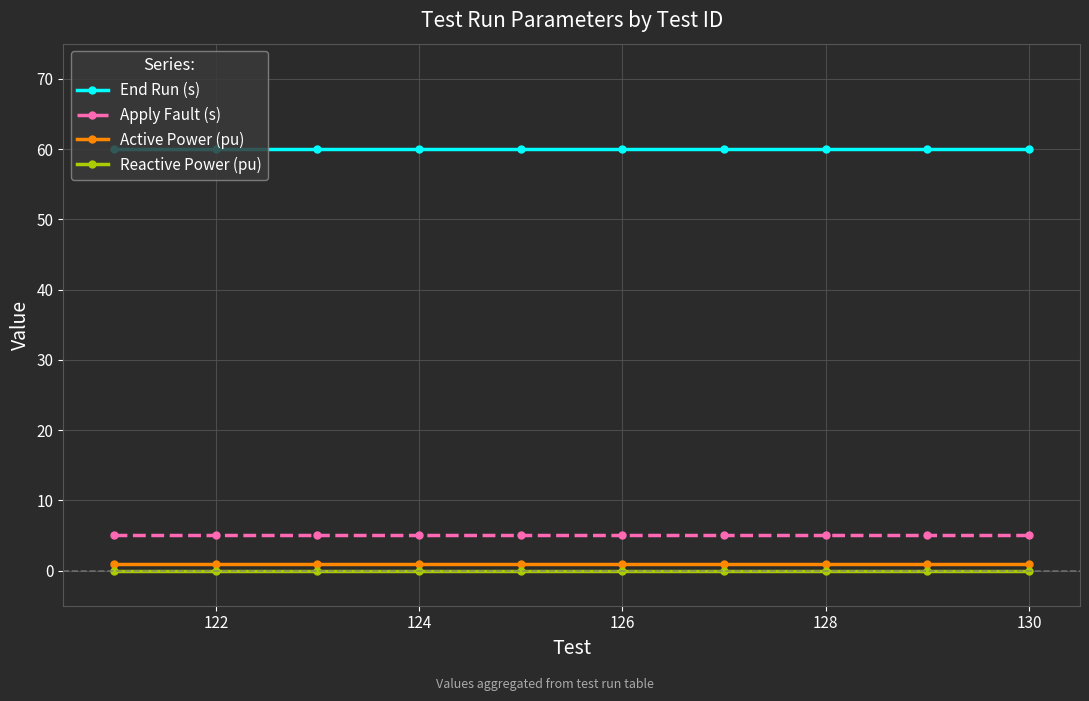

What is the sum of all Apply Fault (s) values?

50